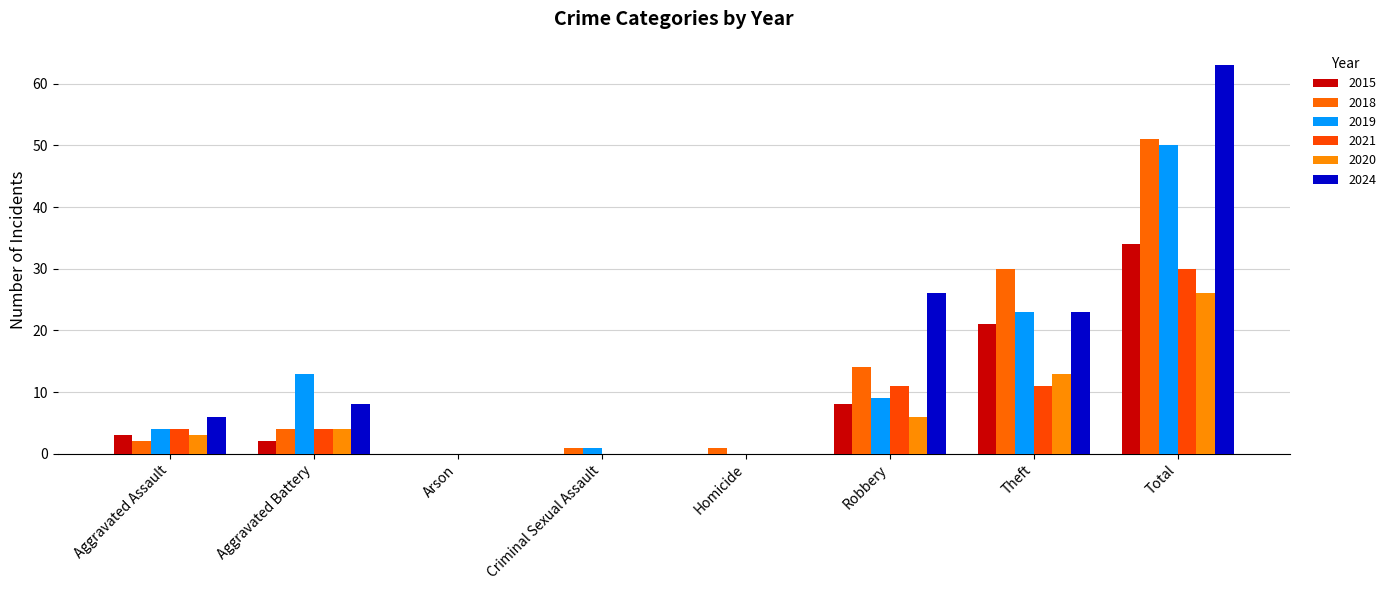

How many groups of bars are there?

8